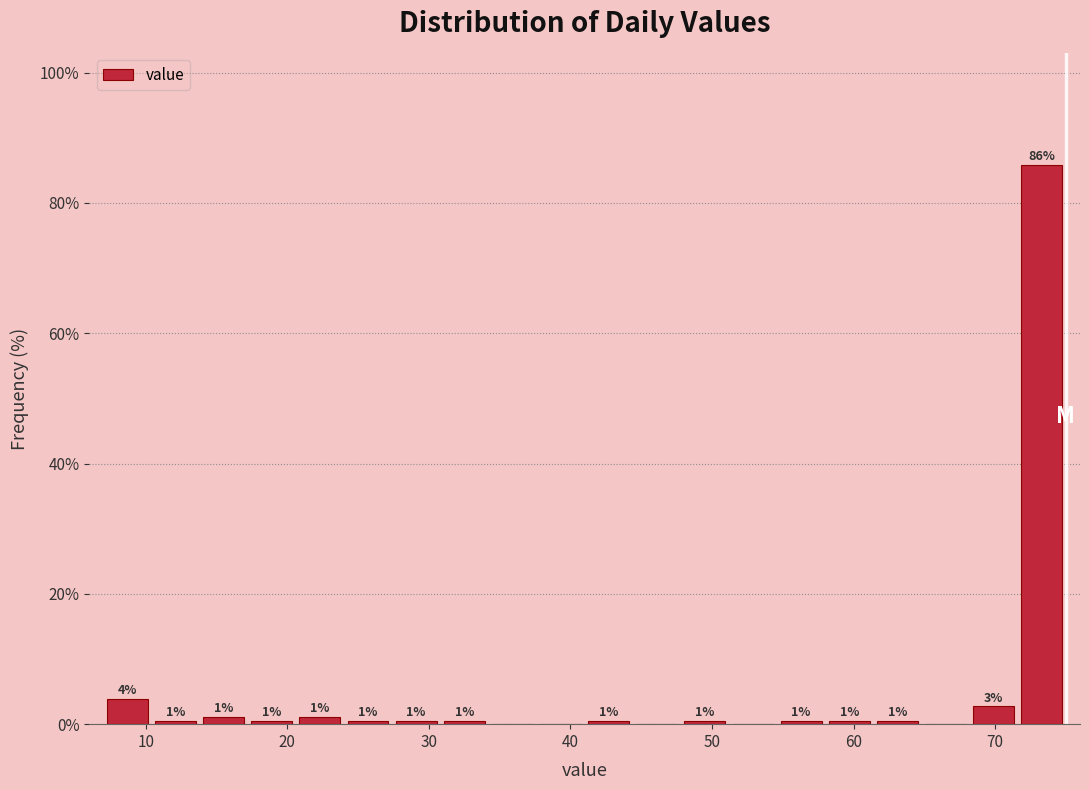

Around what value on the x-axis is the tallest bar? Give the approximate position of its centre, as read against the axis.

73